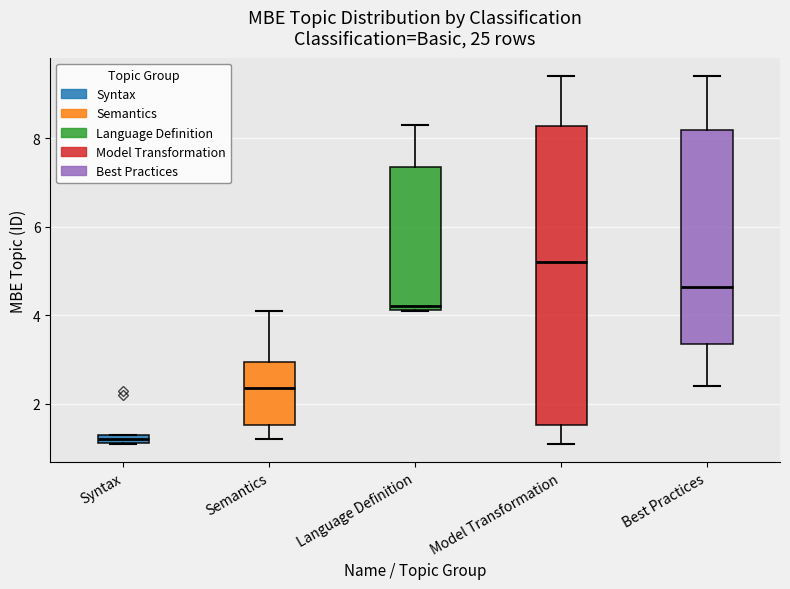

Where is the upper edge of the box for Model Transformation on the y-axis? The values are not printed on the chart, so give them approximately, as read against the axis.

8.2